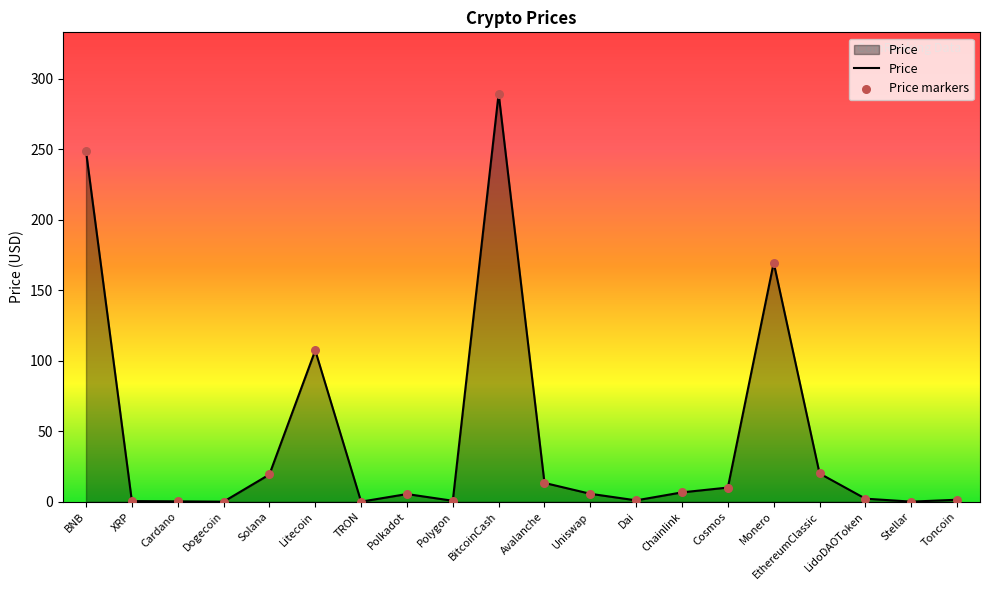

Approximately how many times larger is the value at Monero compared to LidoDAOToken?

76.8